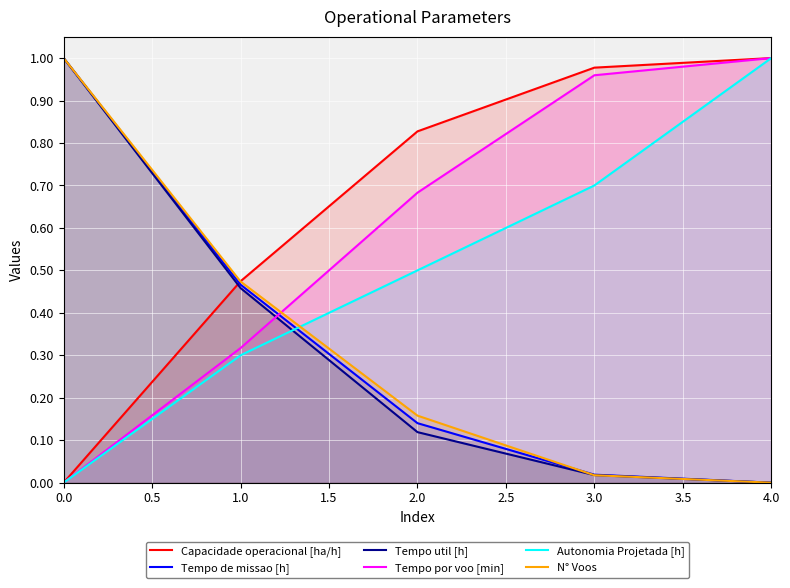

True or false: Tempo por voo [min] and Autonomia Projetada [h] cross at least once.

False